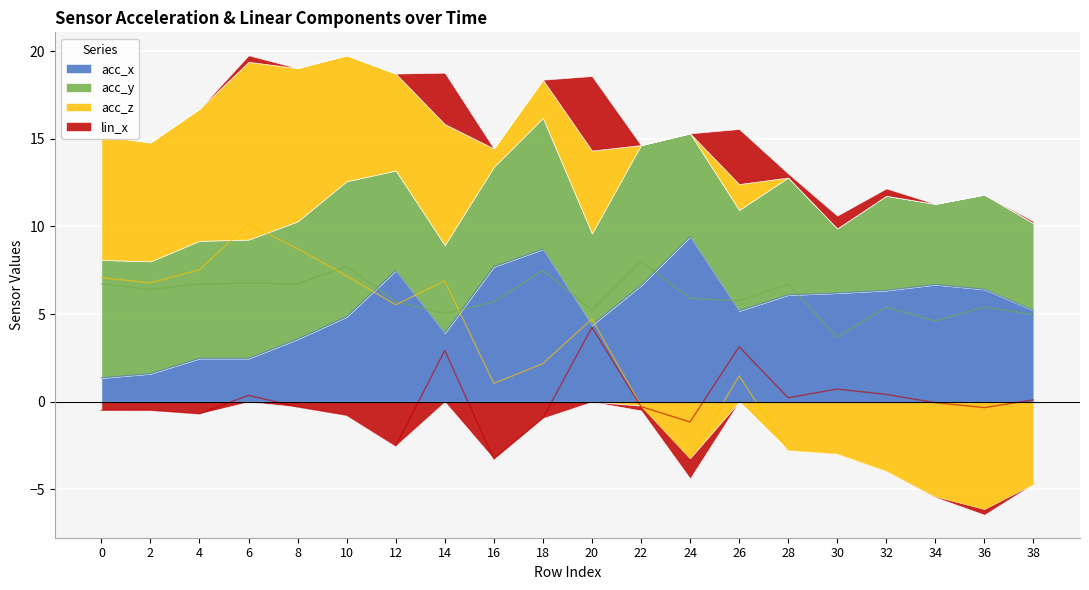

At which label is acc_y closest to 5?

38